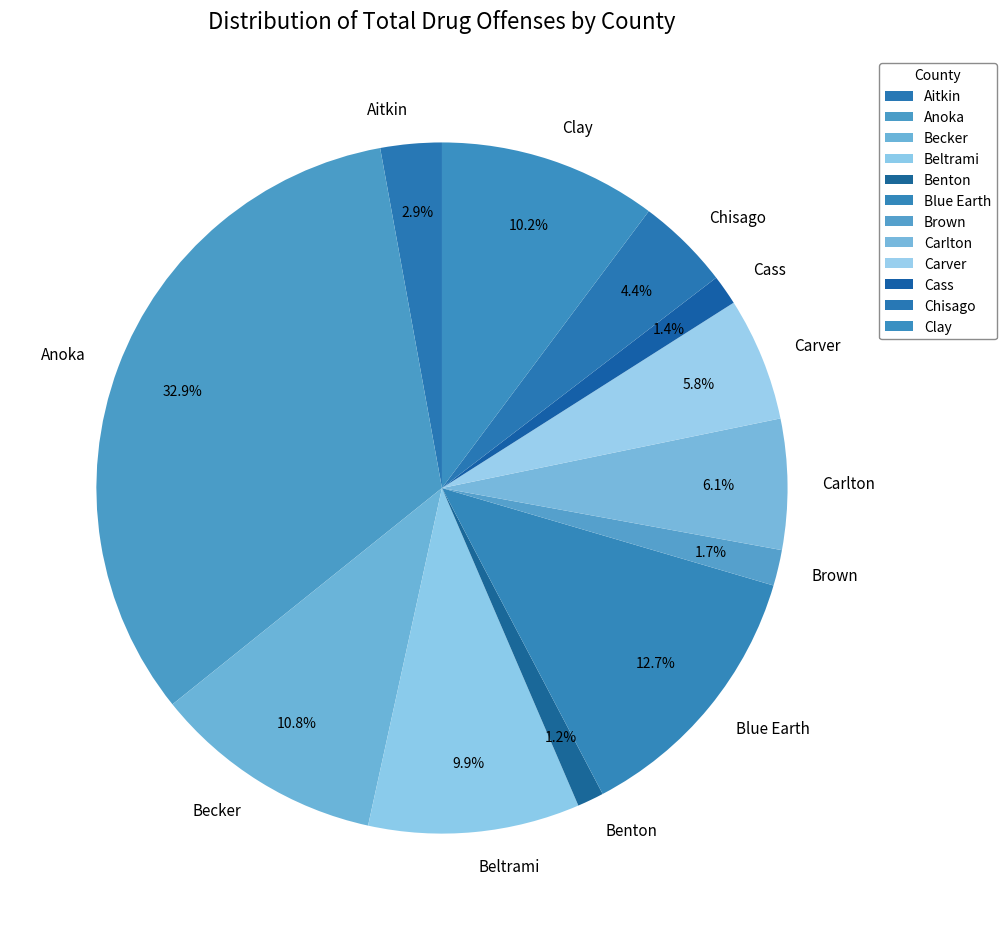

Does Blue Earth account for over 50% of the chart?

No